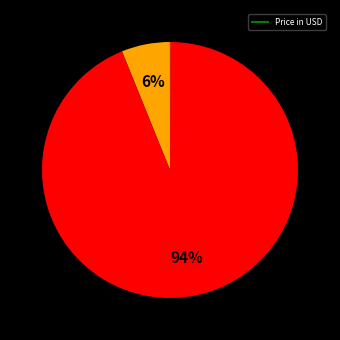

To the nearest percent, what is the difference between the largest and smallest slice percentages?

94%